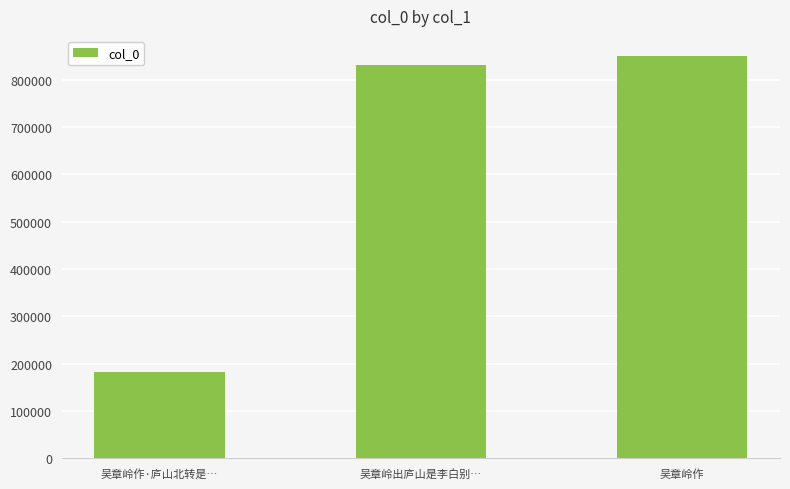

Are the bars grouped side by side (vs. stacked)?

No